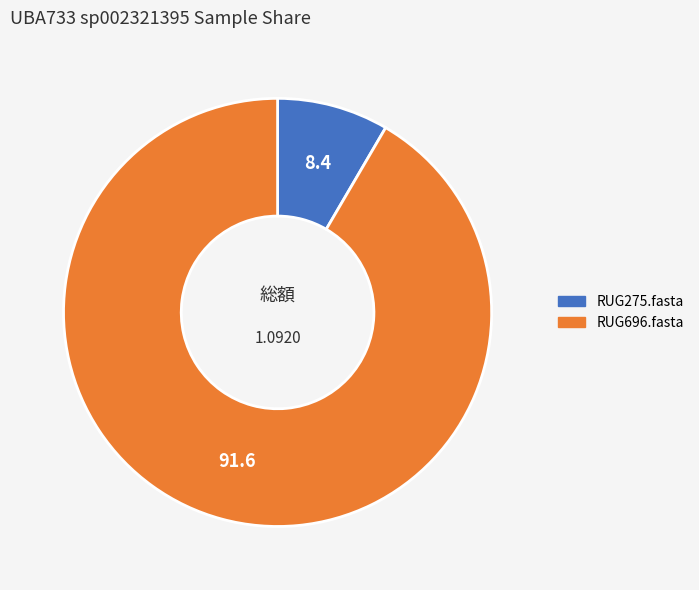

Is it true that RUG696.fasta is 86% of the pie?

False